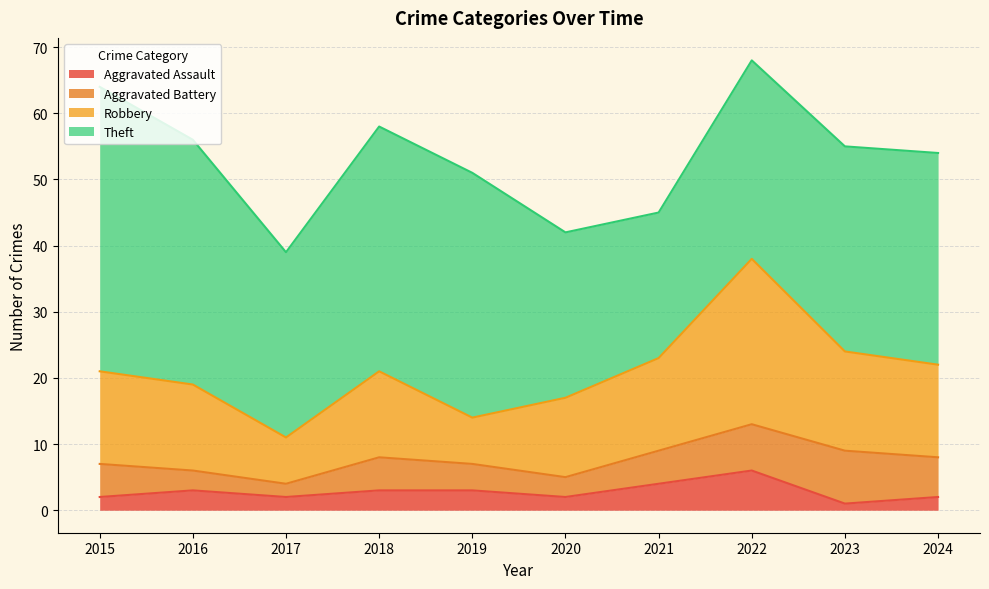

Count the number of categories in the chart.

10